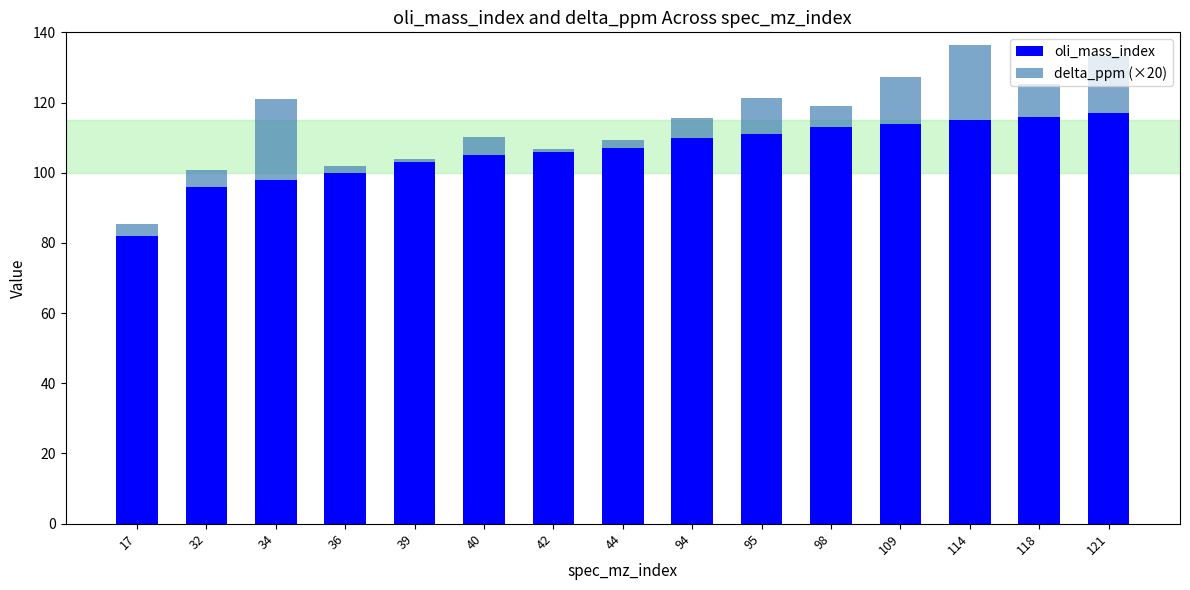

What is the difference between the second highest and second lowest values in the oli_mass_index series?

20.0